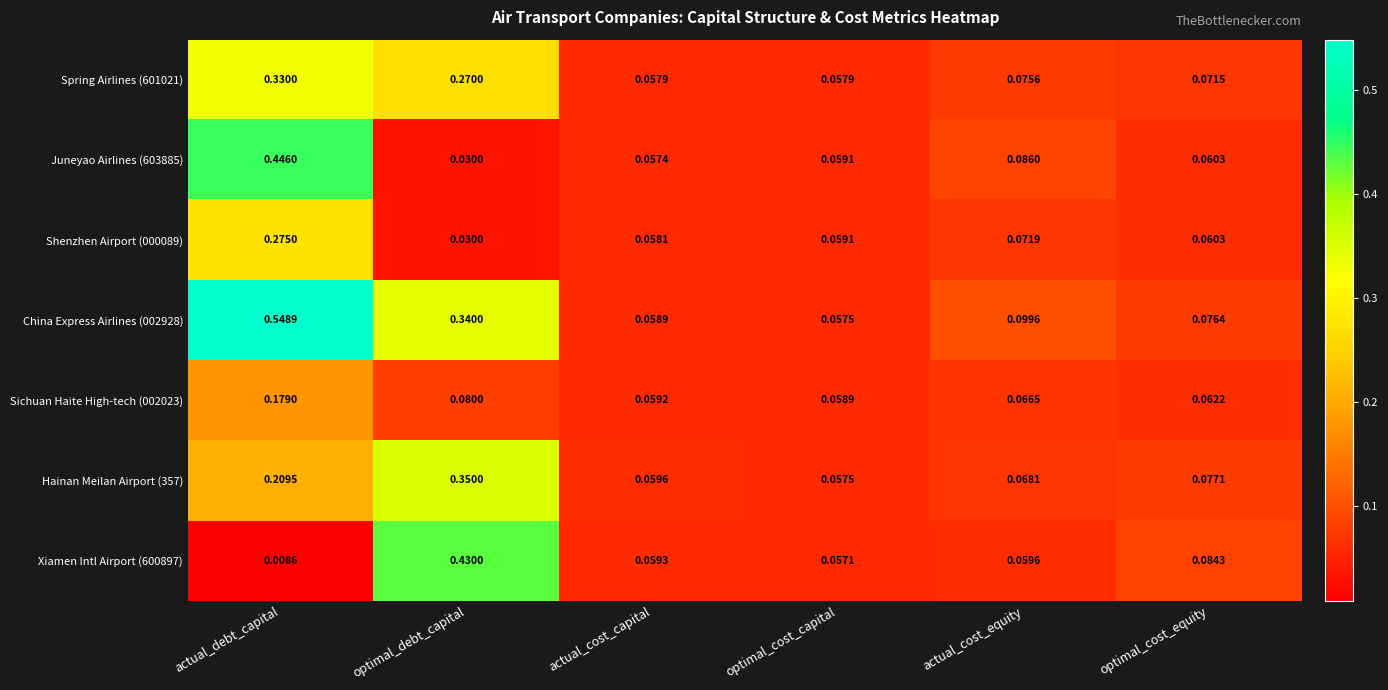

Is the value of Juneyao Airlines (603885) at actual_debt_capital greater than the value of Xiamen Intl Airport (600897) at actual_cost_capital?

Yes